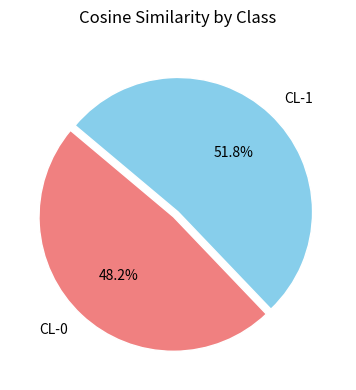

To the nearest percent, what percentage of the pie is CL-0?

48%